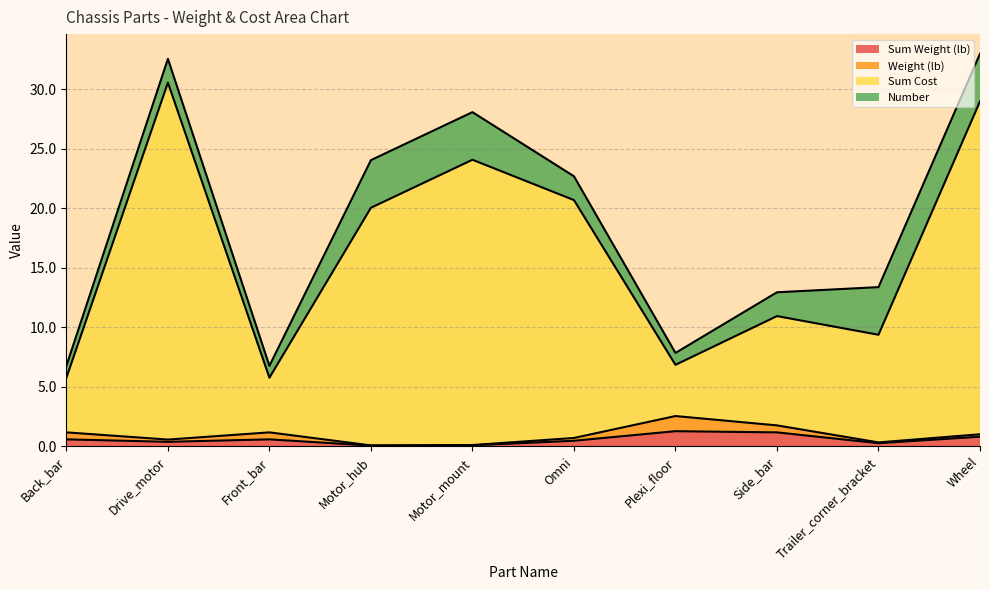

The Sum Cost series shows 10.9 at Side_bar. True or false?

True